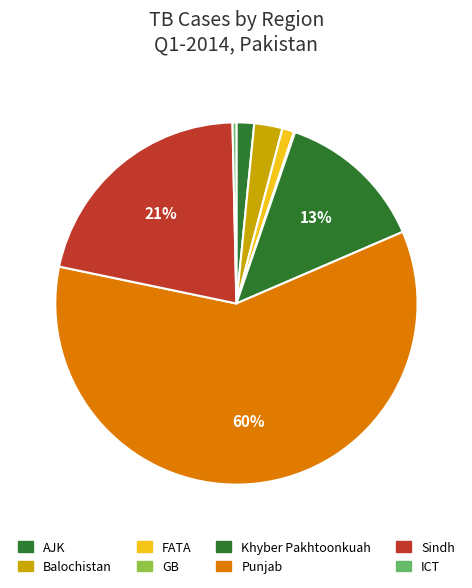

Which has a higher value, Sindh or FATA?

Sindh